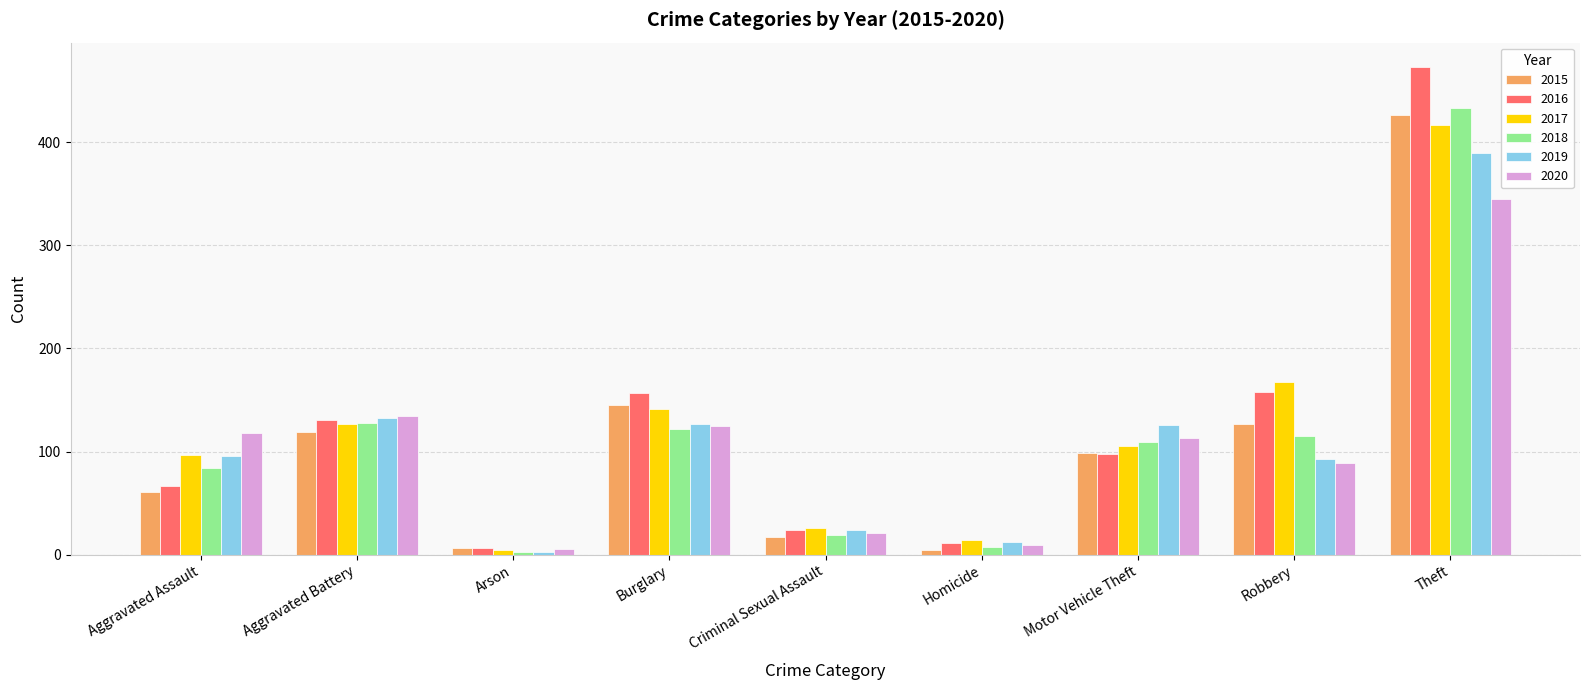

How many bars are there in total?

54